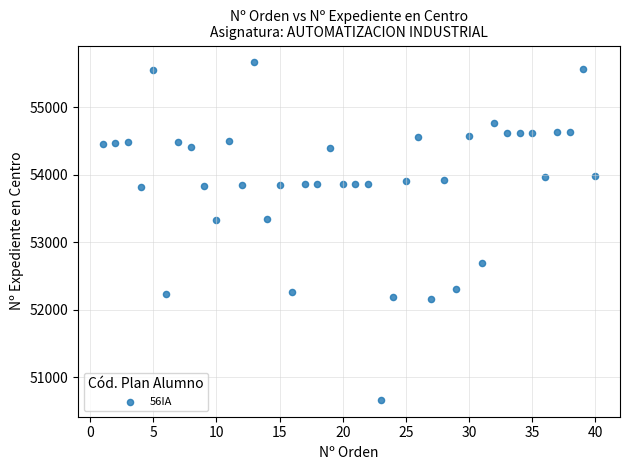

What is the range of Y values (max minus min)?

5004